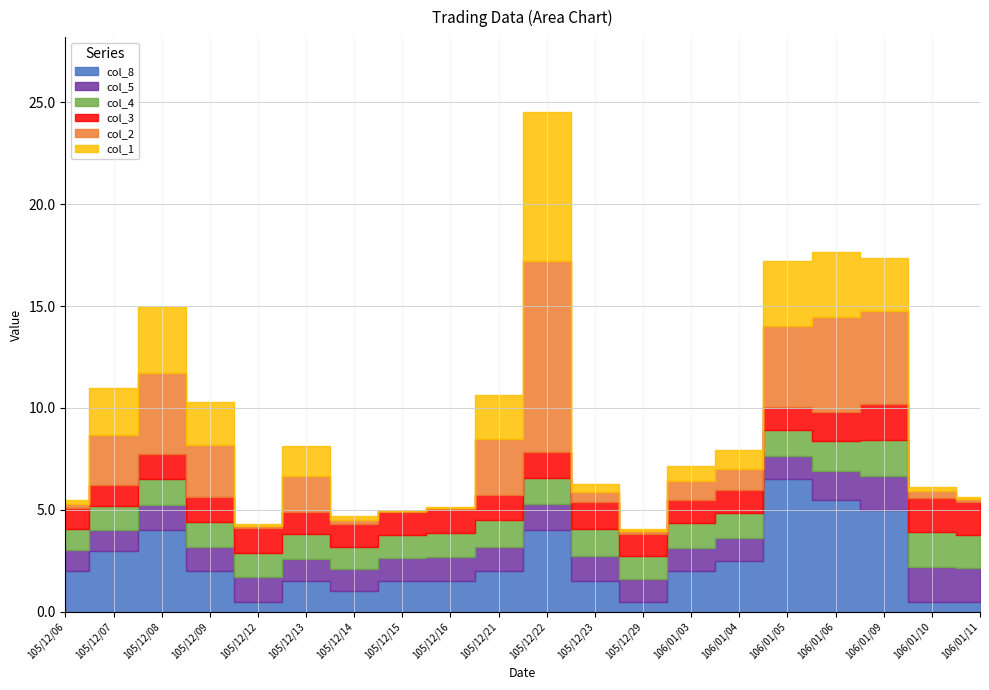

True or false: col_3 and col_2 cross at least once.

False